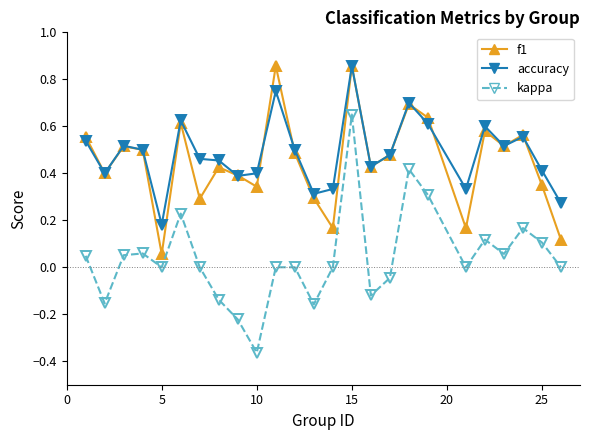

True or false: accuracy and kappa intersect in this chart.

False